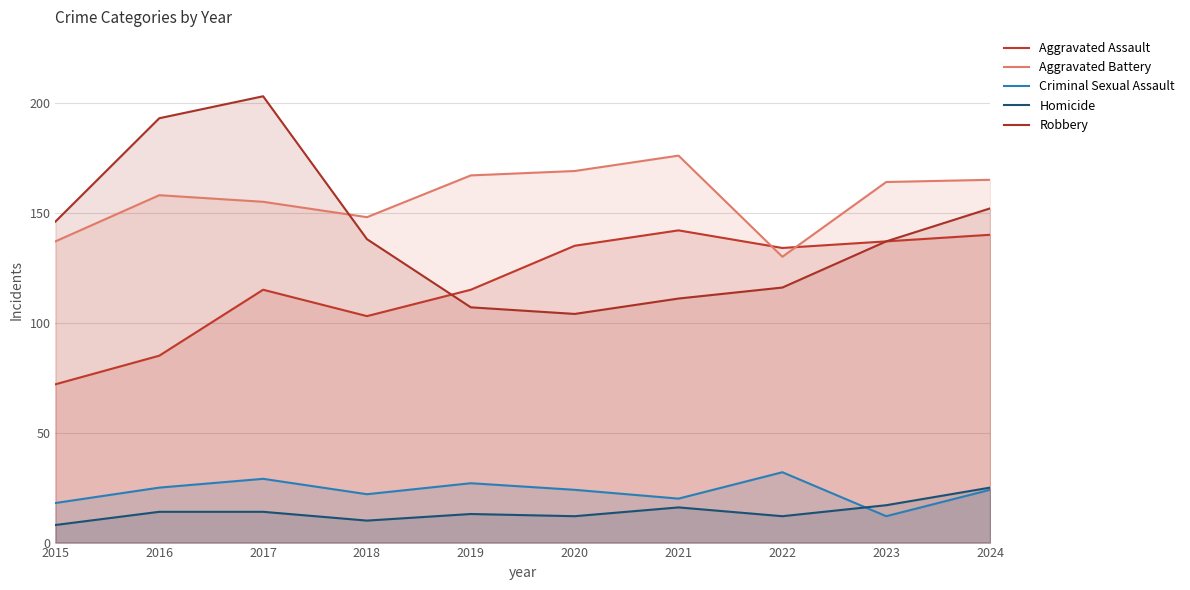

How many data points in Aggravated Battery are above 164?

4